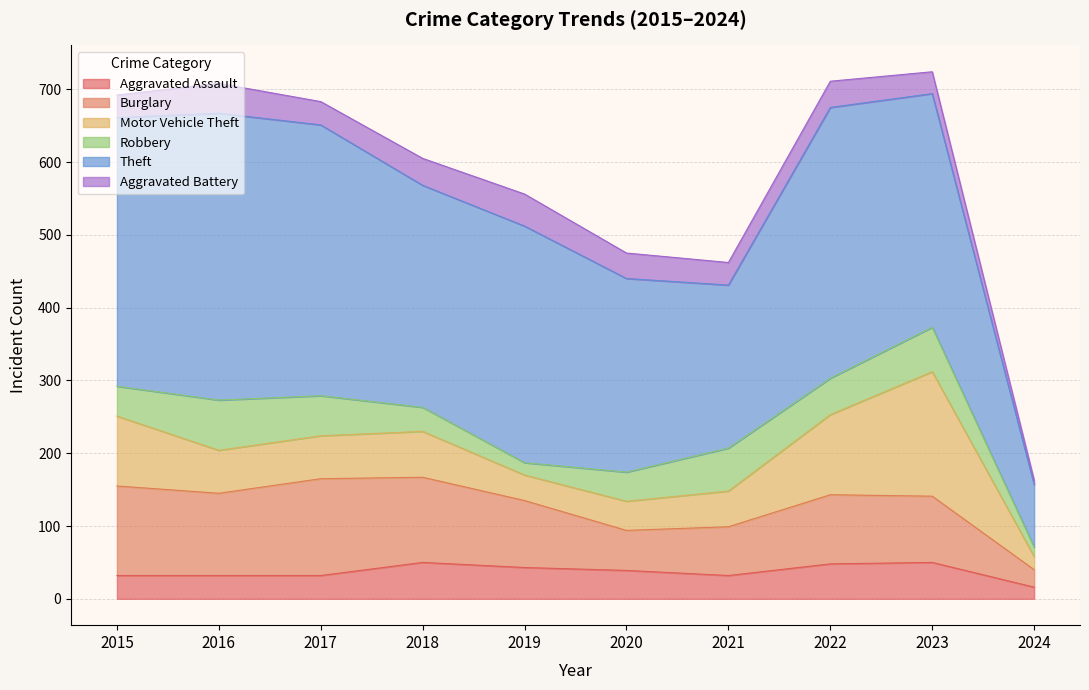

The Aggravated Assault series shows 22 at 2017. True or false?

False